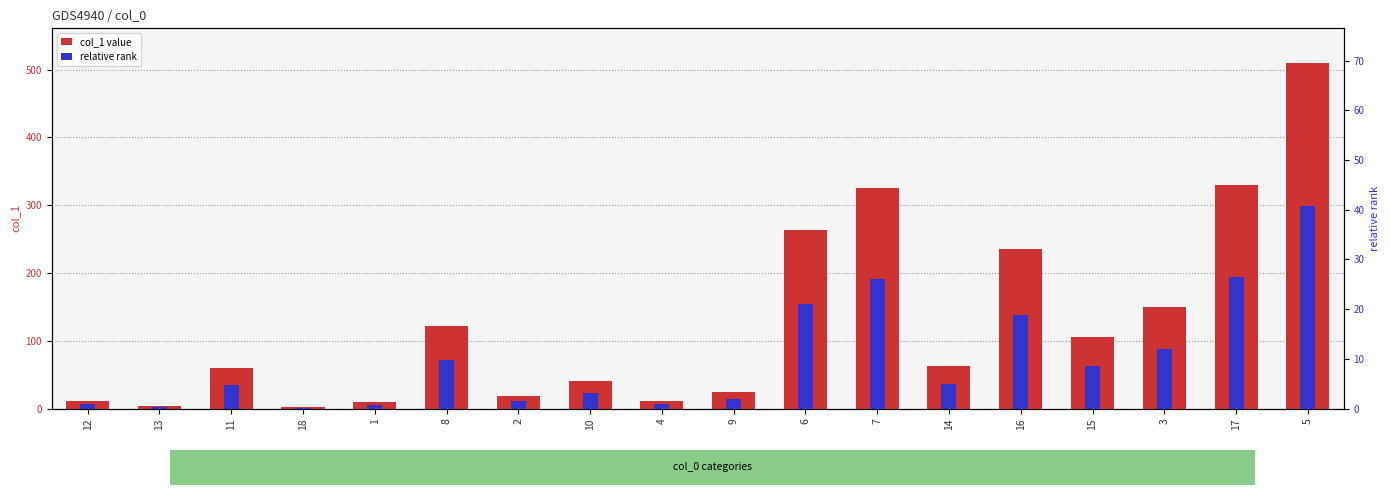

What is the maximum value for relative rank?

40.8